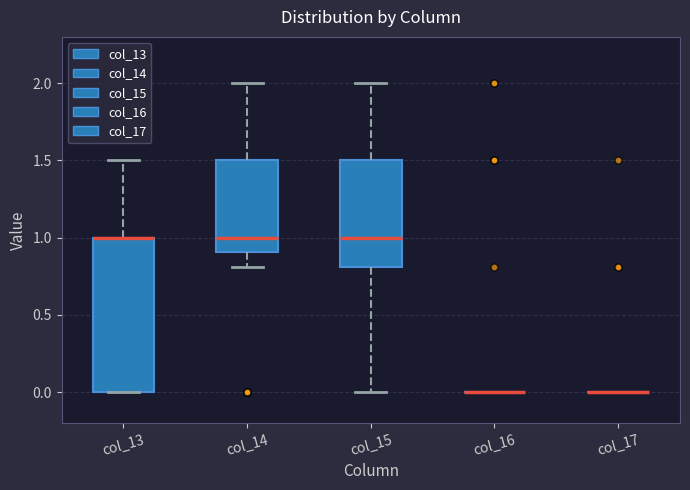

Where is the lower edge of the box for col_13 on the y-axis? The values are not printed on the chart, so give them approximately, as read against the axis.

0.0